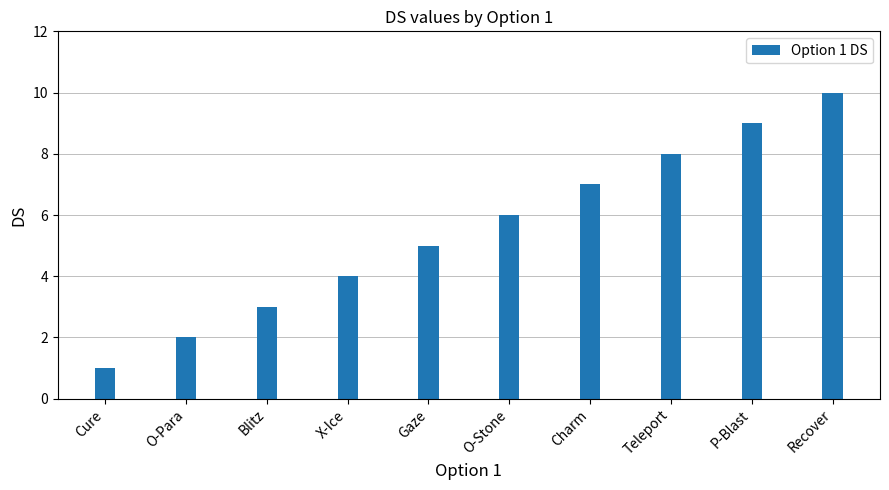

List the labels in order of value, largest first.

Recover, P-Blast, Teleport, Charm, O-Stone, Gaze, X-Ice, Blitz, O-Para, Cure